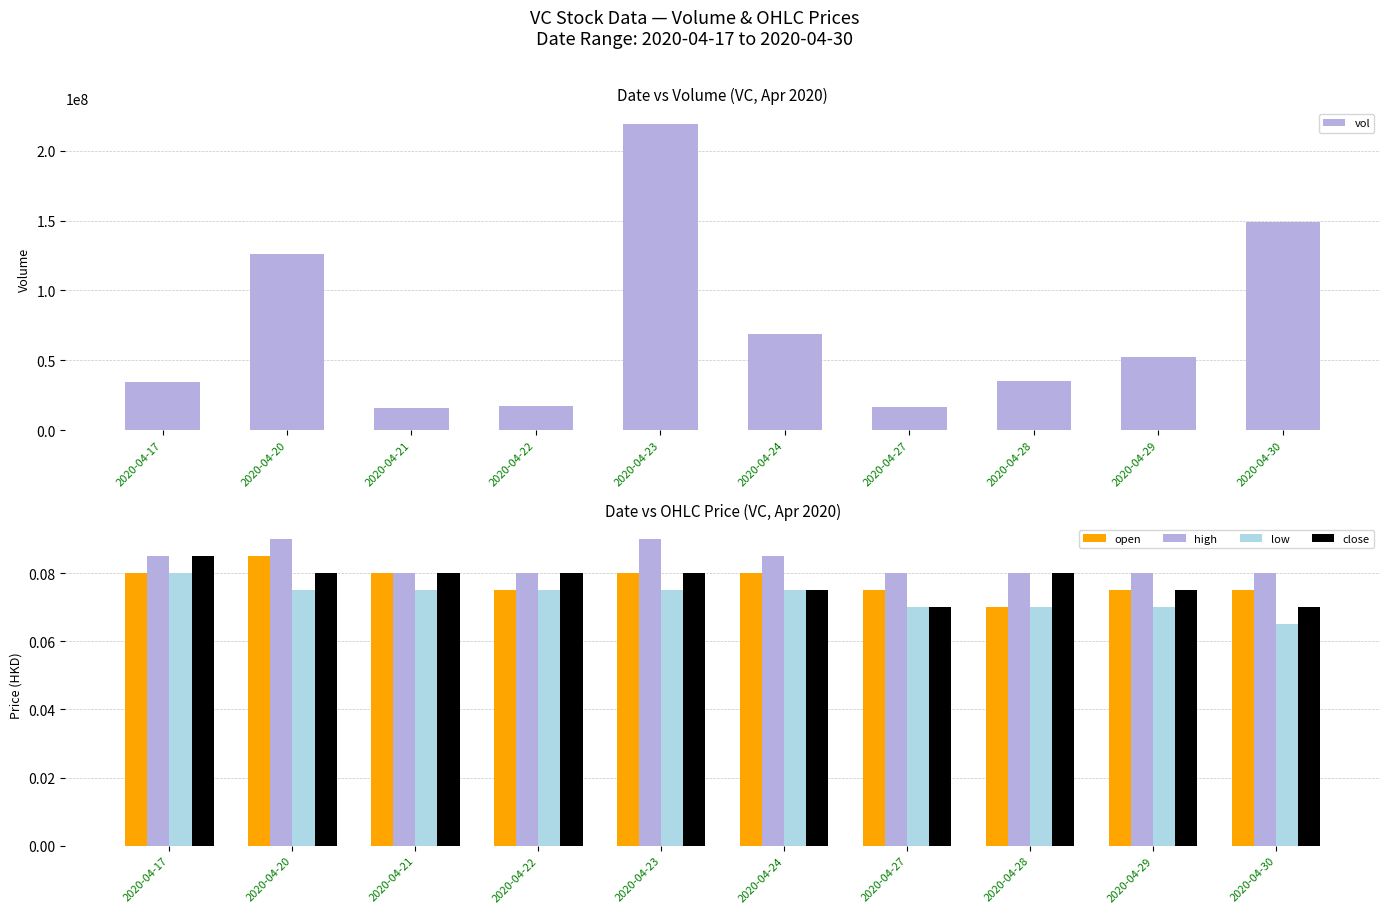

What is the approximate value of low at 2020-04-30?

0.1